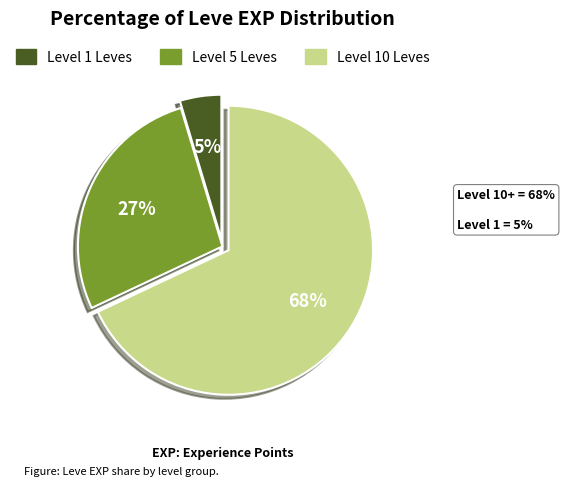

Is there a majority slice in this chart?

Yes